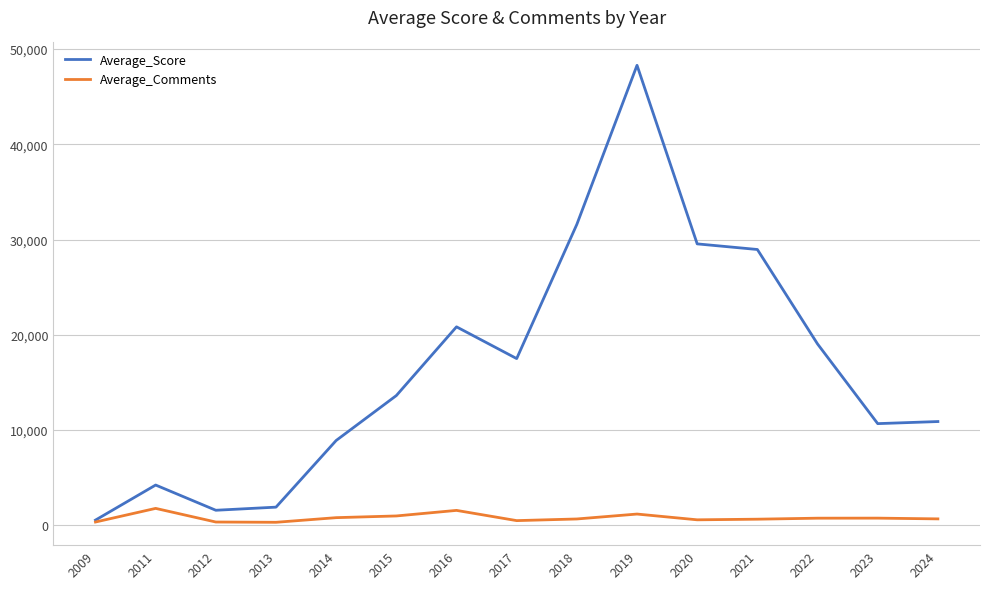

Which series changed the most between 2014 and 2022?

Average_Score